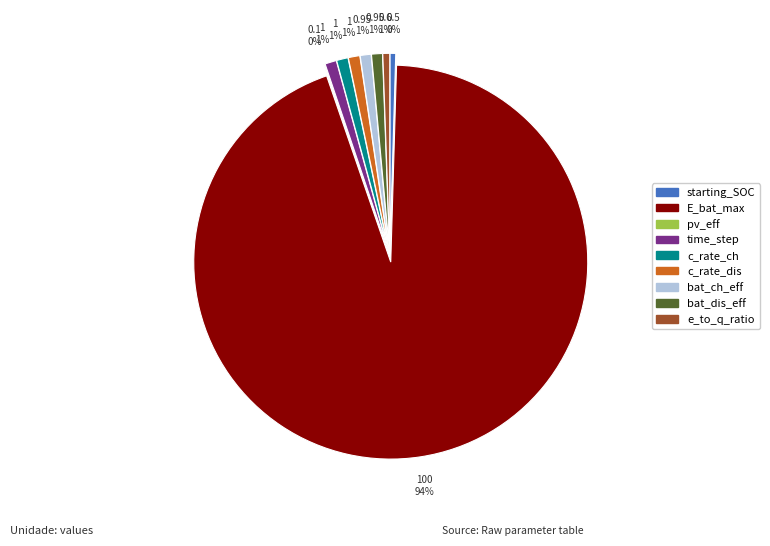

How many segments does this pie chart have?

9